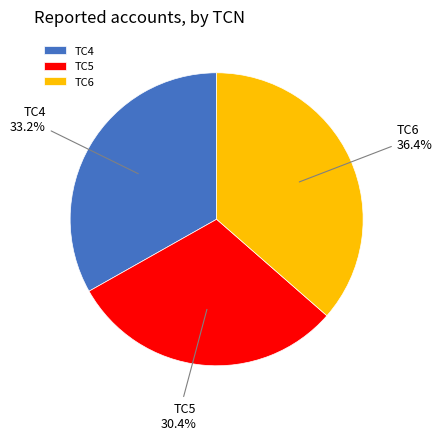

Is it true that TC6 is 36% of the pie?

True